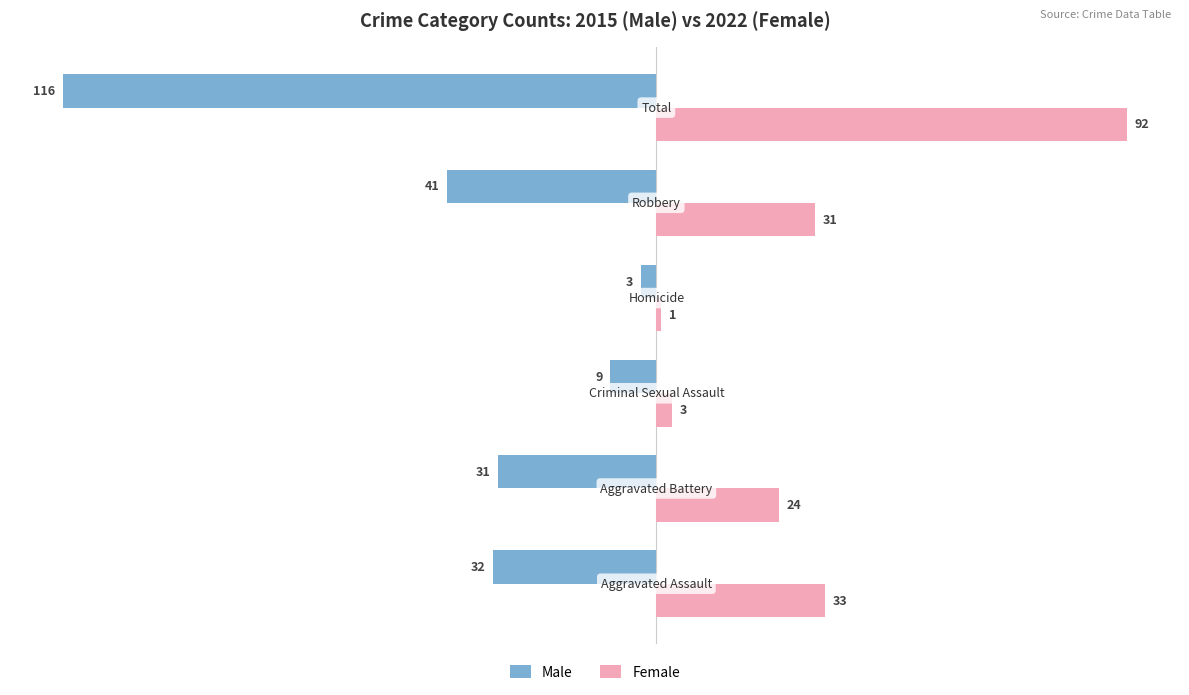

Rank the series by their average value, from lowest to highest.

Male, Female